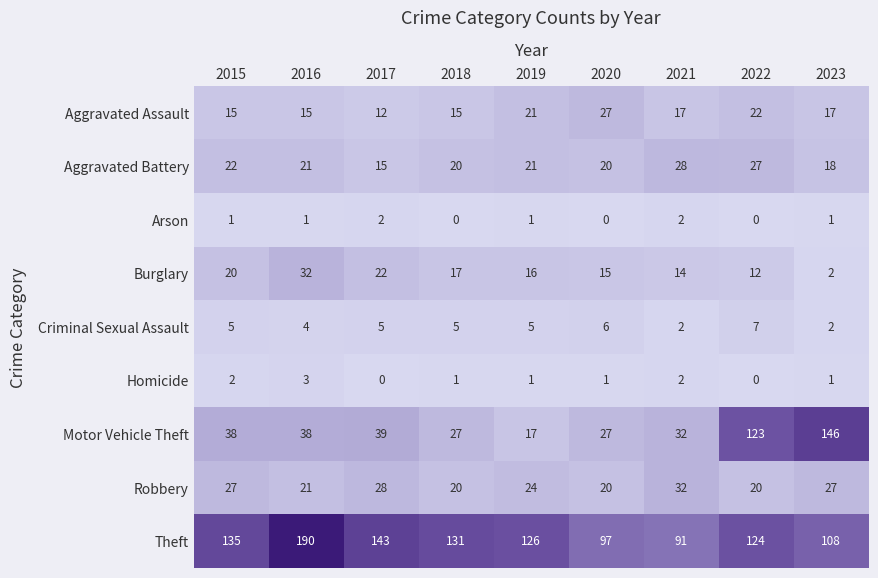

At how many categories does at least one series exceed 1?

9